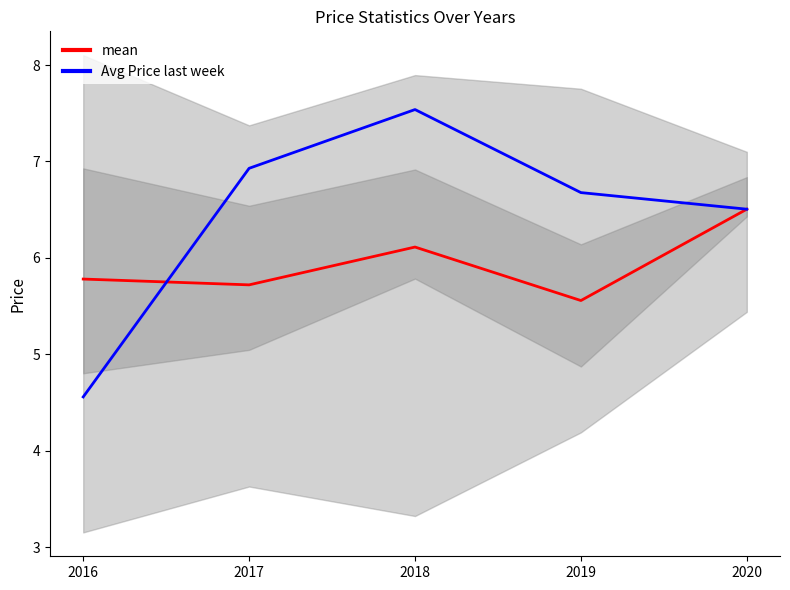

After their last crossing, which series has the higher values: mean or Avg Price last week?

Avg Price last week